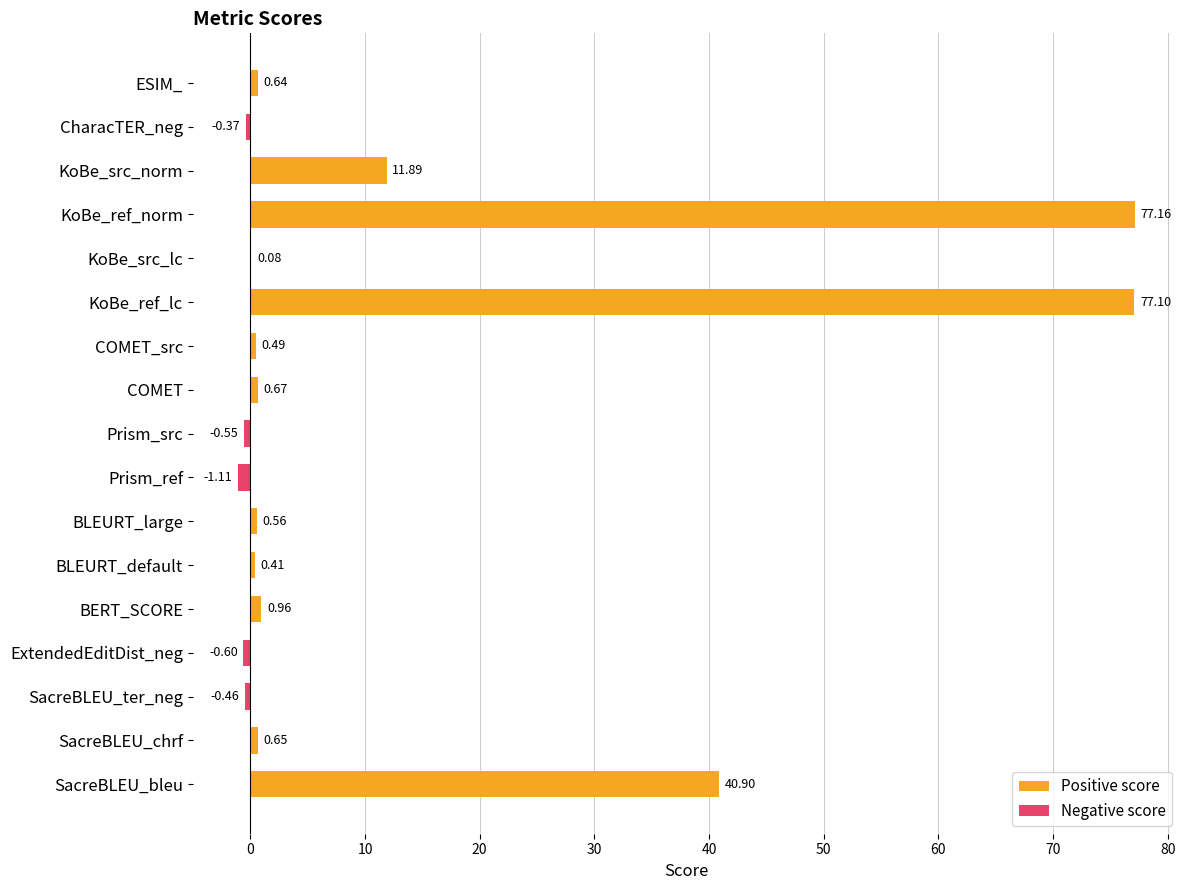

What is the smallest value displayed?

-1.1